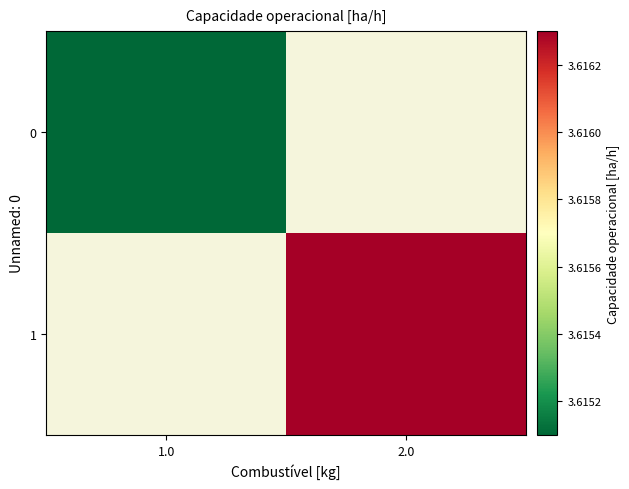

What is the smallest value displayed?

3.6